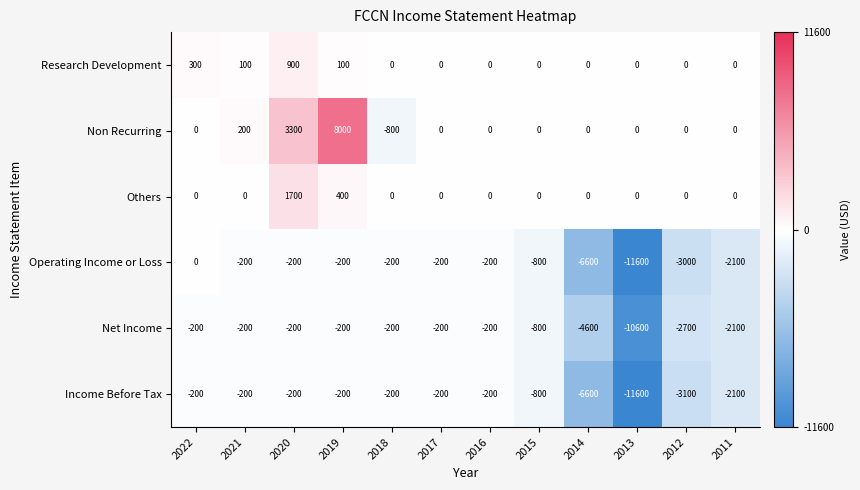

What is the difference between the second highest and minimum values in the Others series?

400